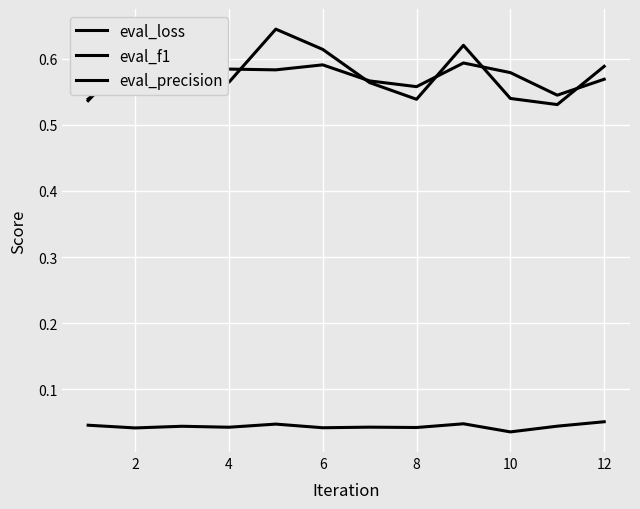

What is the sum of all eval_f1 values?

6.9